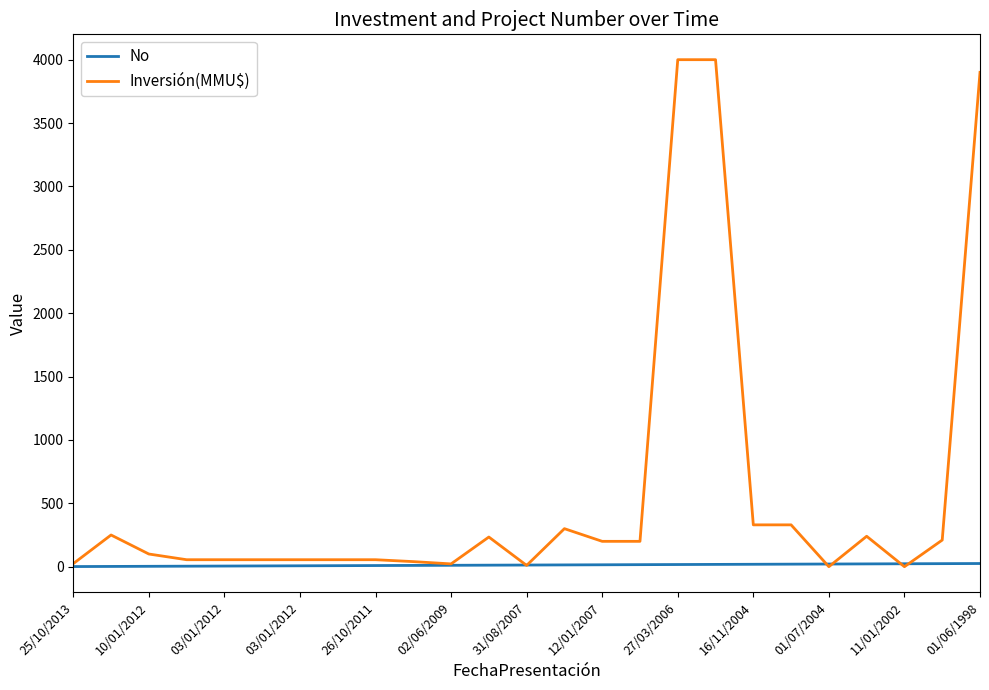

Which series has the largest total across all categories?

Inversión(MMU$)